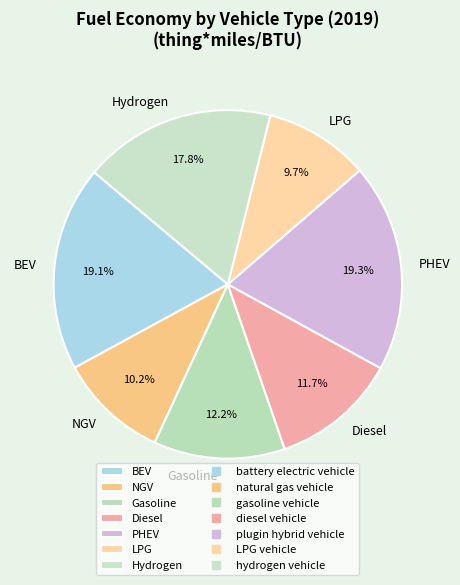

Combined, what portion of the pie is BEV and LPG?

28.8%